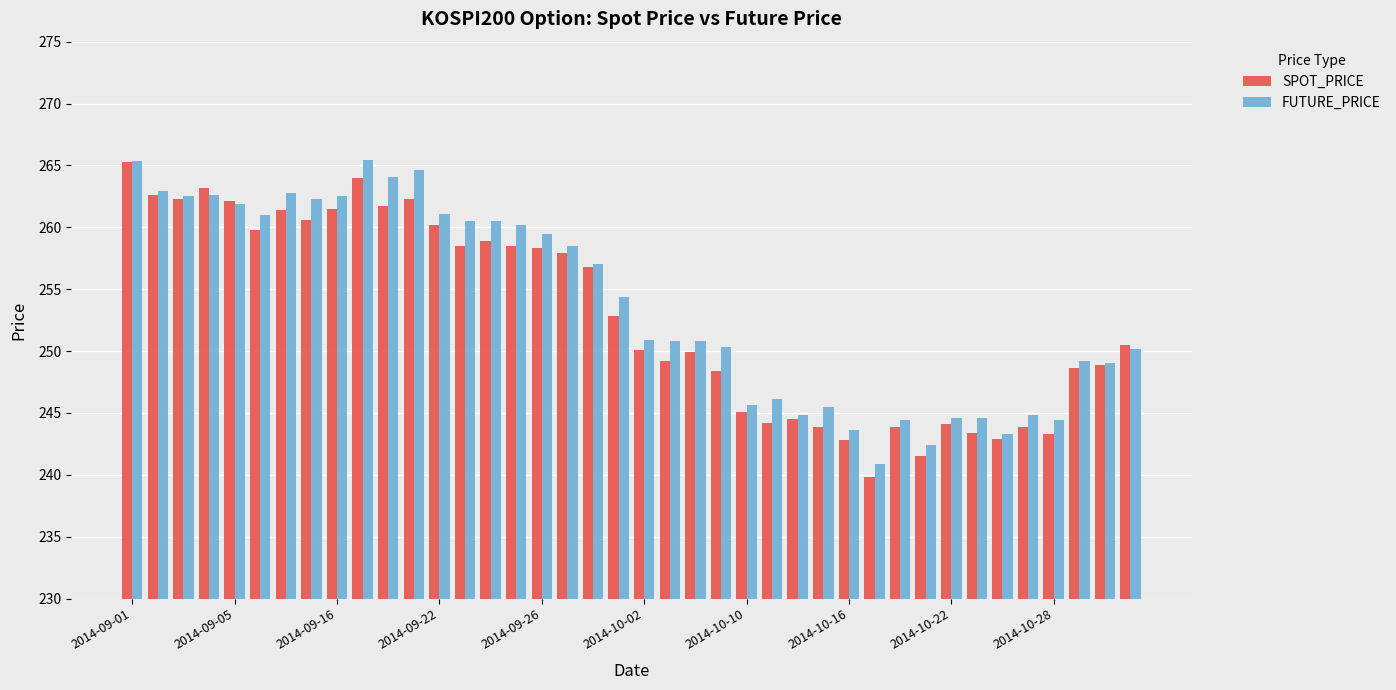

How many data points in FUTURE_PRICE are less than 254?

20